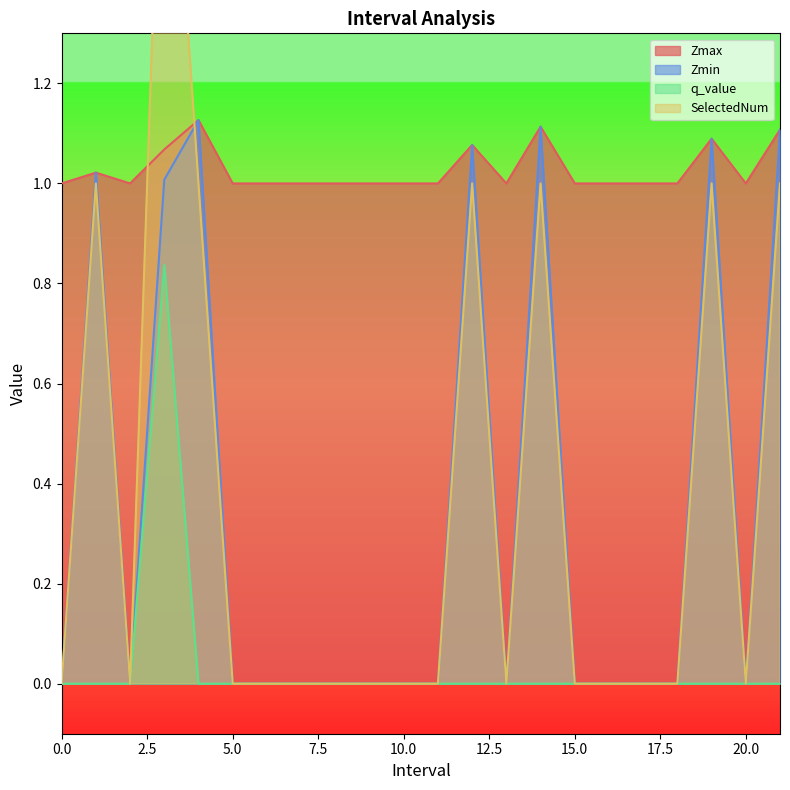

What is the label of the 21st point from the right?

1.0